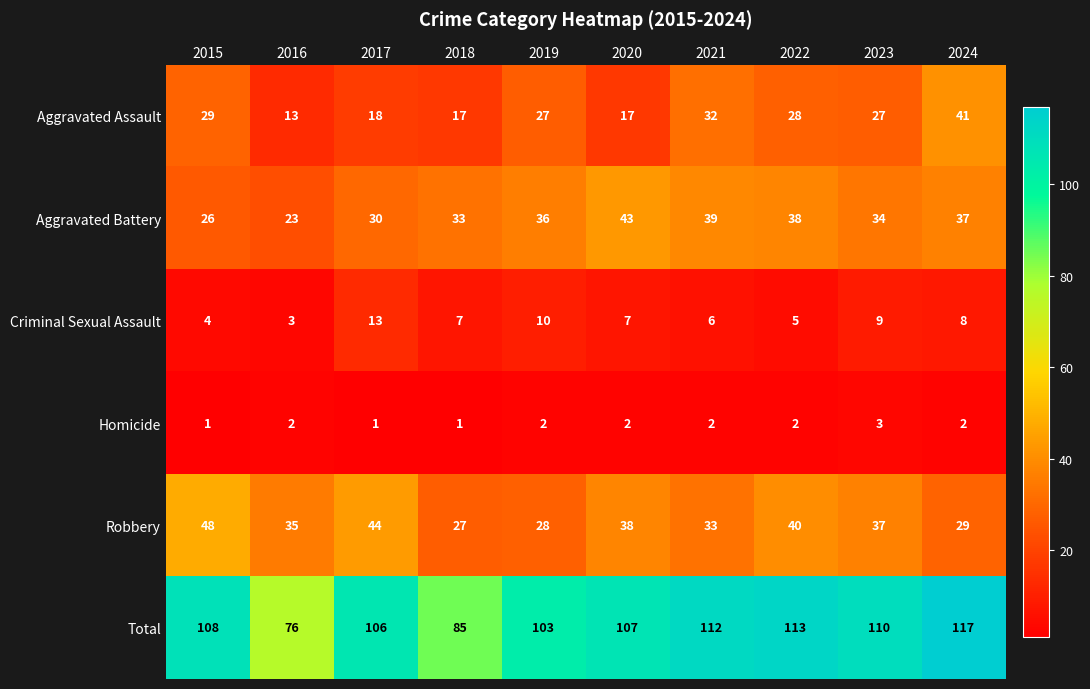

Is it true that Aggravated Assault equals 42 at 2023?

False